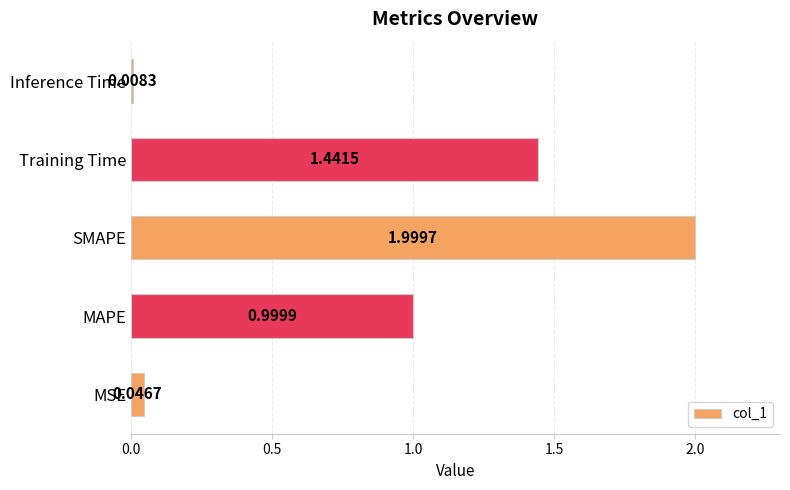

List the labels in order of value, largest first.

SMAPE, Training Time, MAPE, MSE, Inference Time